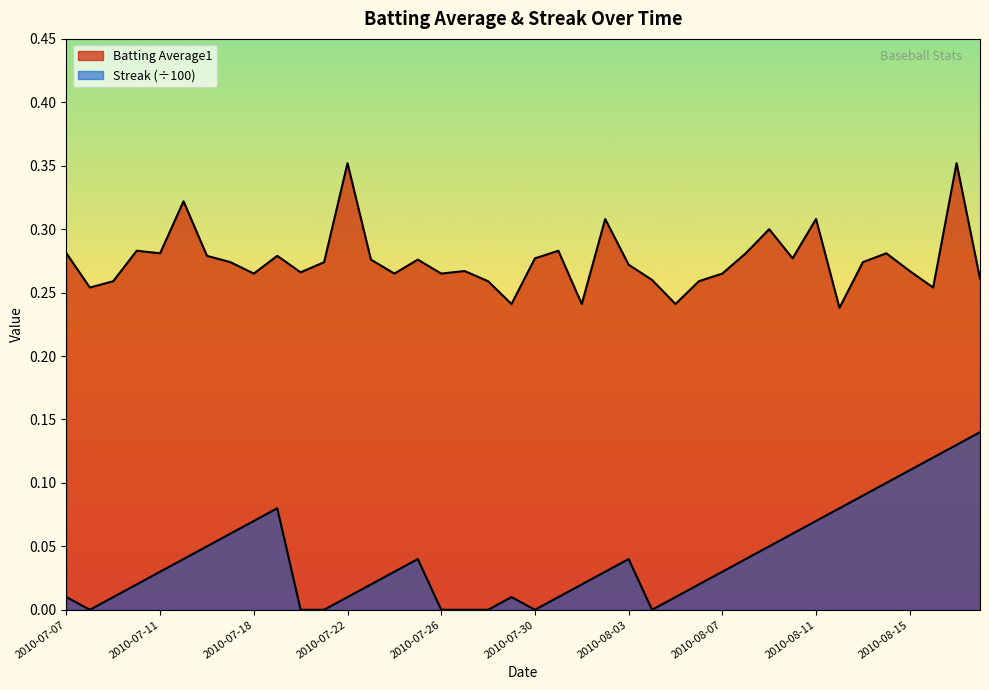

The value of Streak at 2010-07-11 is 0.0. True or false?

True